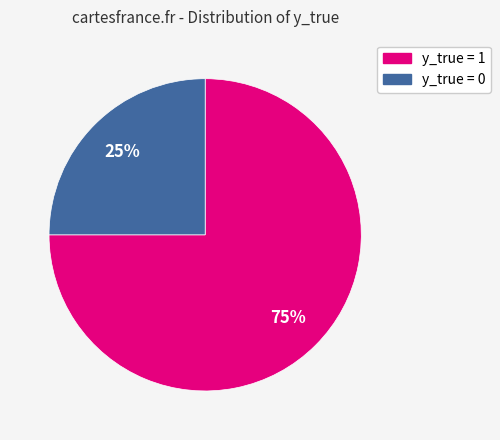

Between y_true = 1 and y_true = 0, which is larger?

y_true = 1